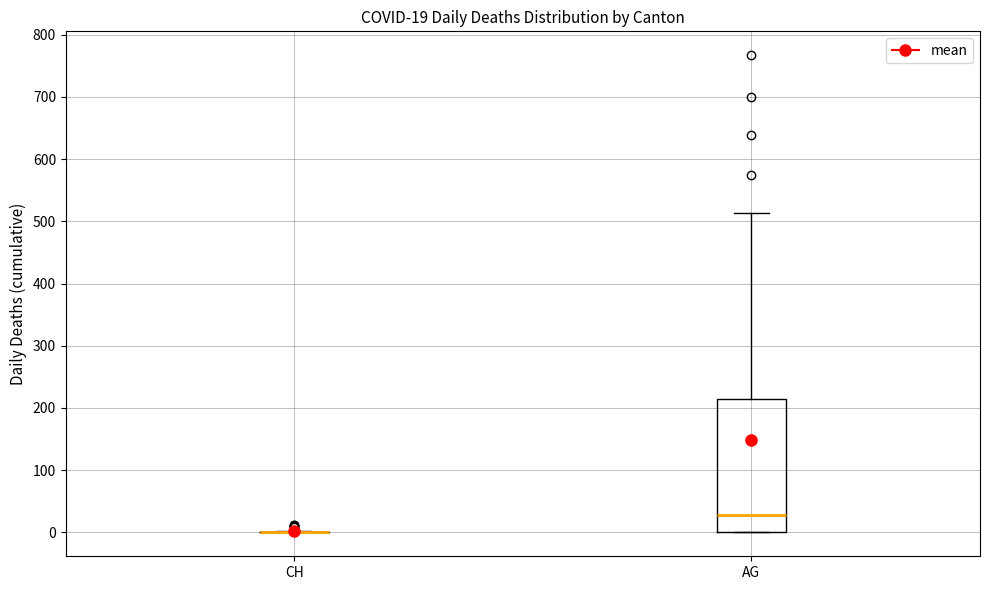

Comparing the boxes themselves (not the whiskers), which one is the tallest?

AG